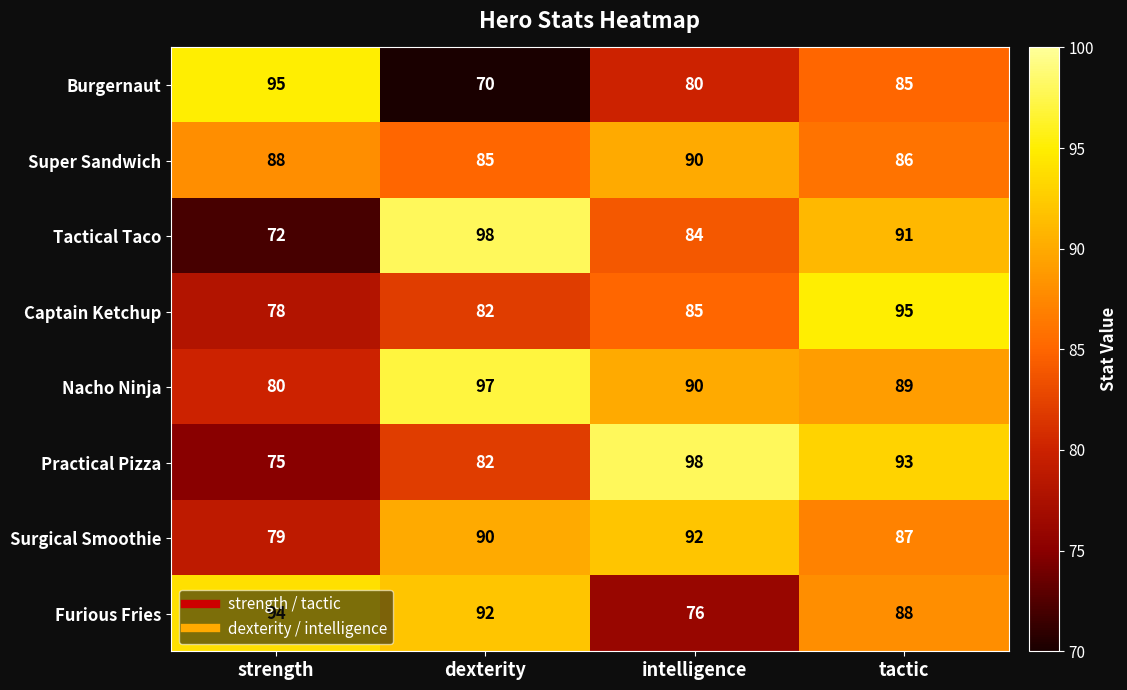

What is the average value of the Nacho Ninja series?

89